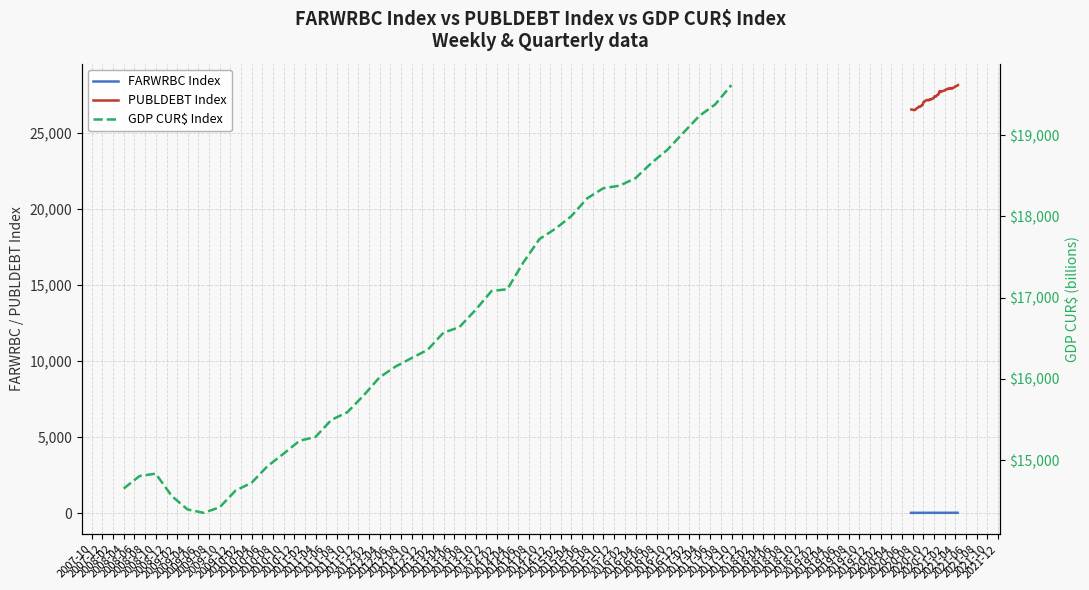

List the series in order of their peak value, highest first.

PUBLDEBT Index, GDP CUR$ Index, FARWRBC Index